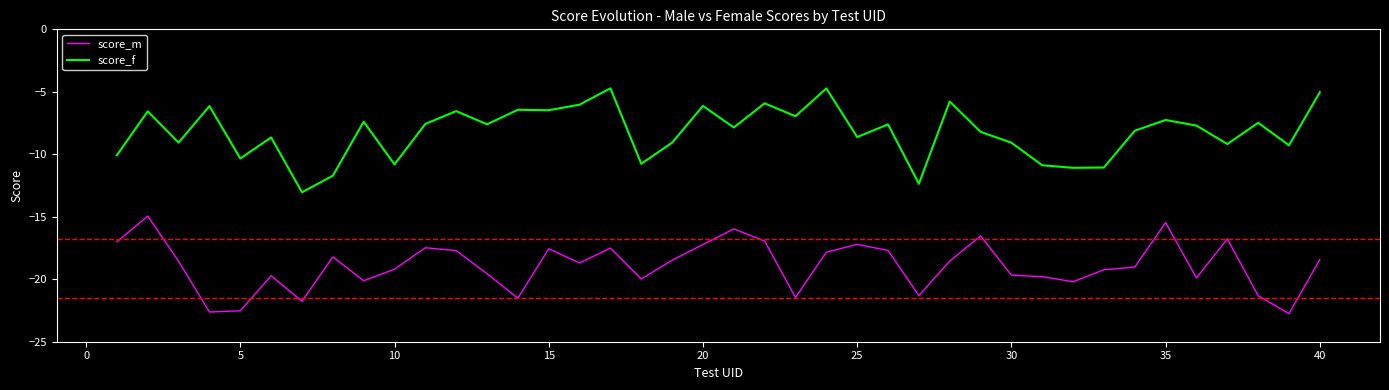

List the series in order of their peak value, lowest first.

score_m, score_f